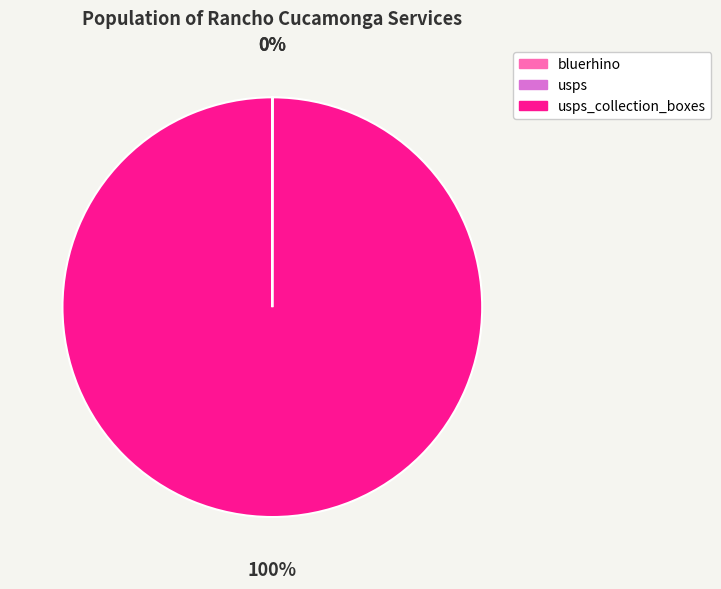

To the nearest percent, what is the average slice percentage?

33%